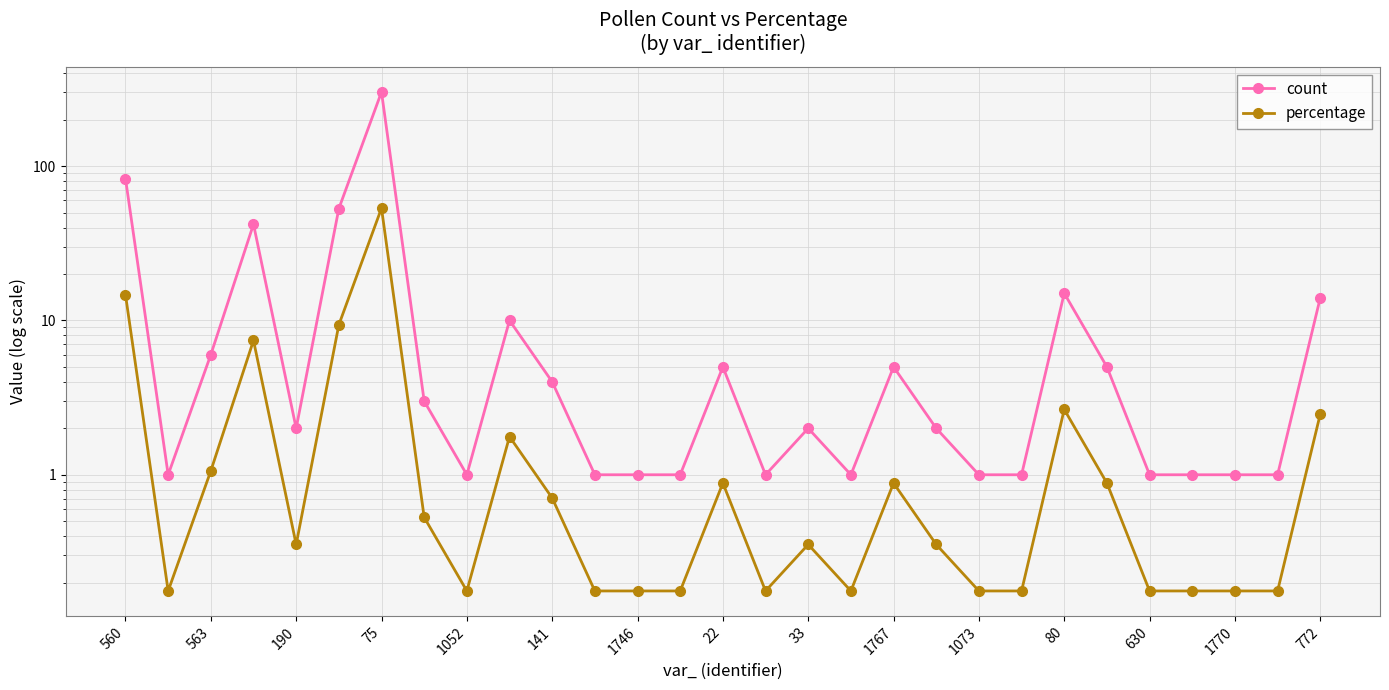

True or false: percentage and count intersect in this chart.

False